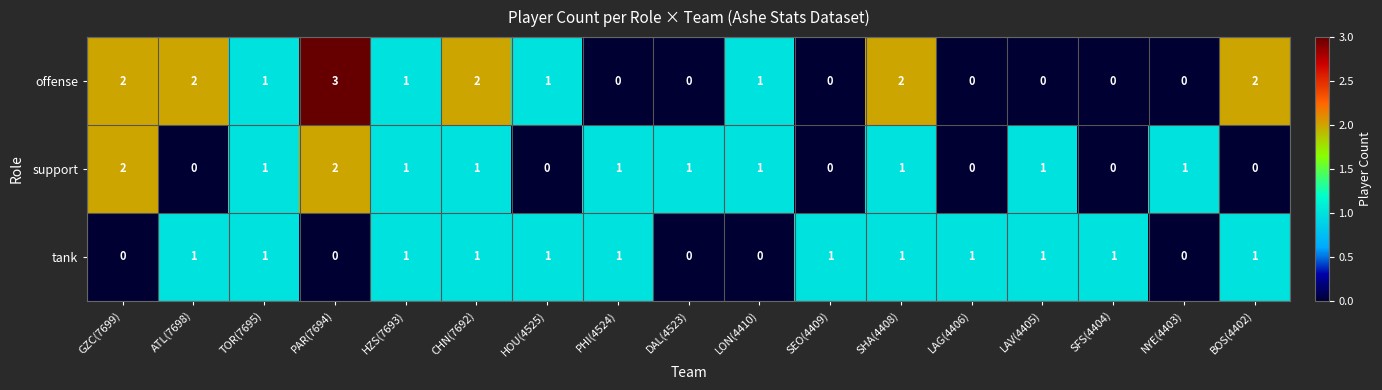

Rank the series by their maximum value, from highest to lowest.

offense, support, tank